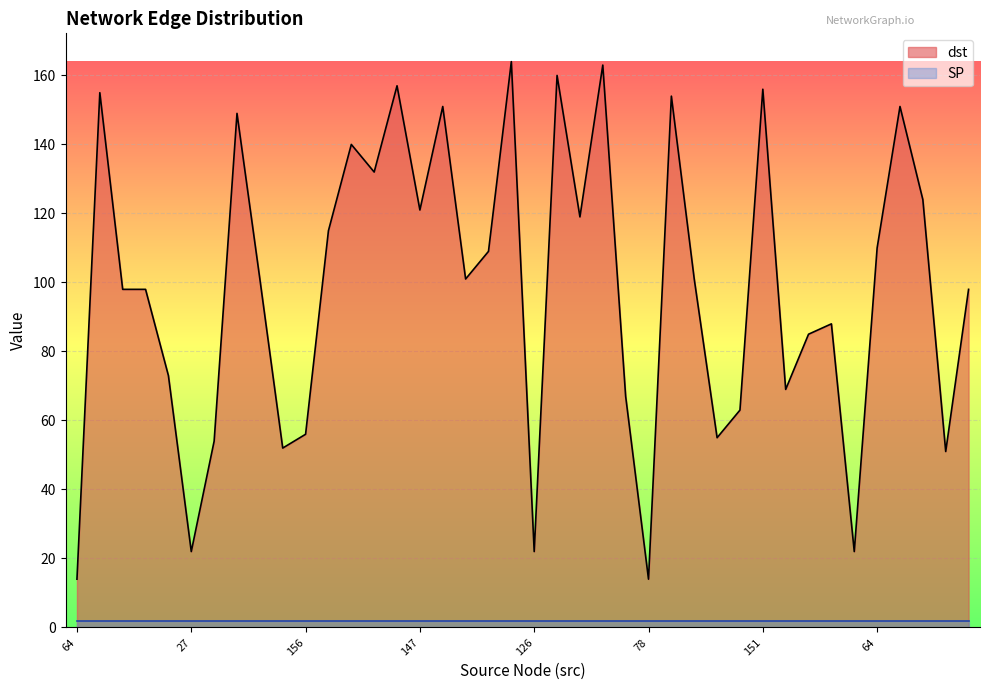

What is the label of the 18th point from the left?

66